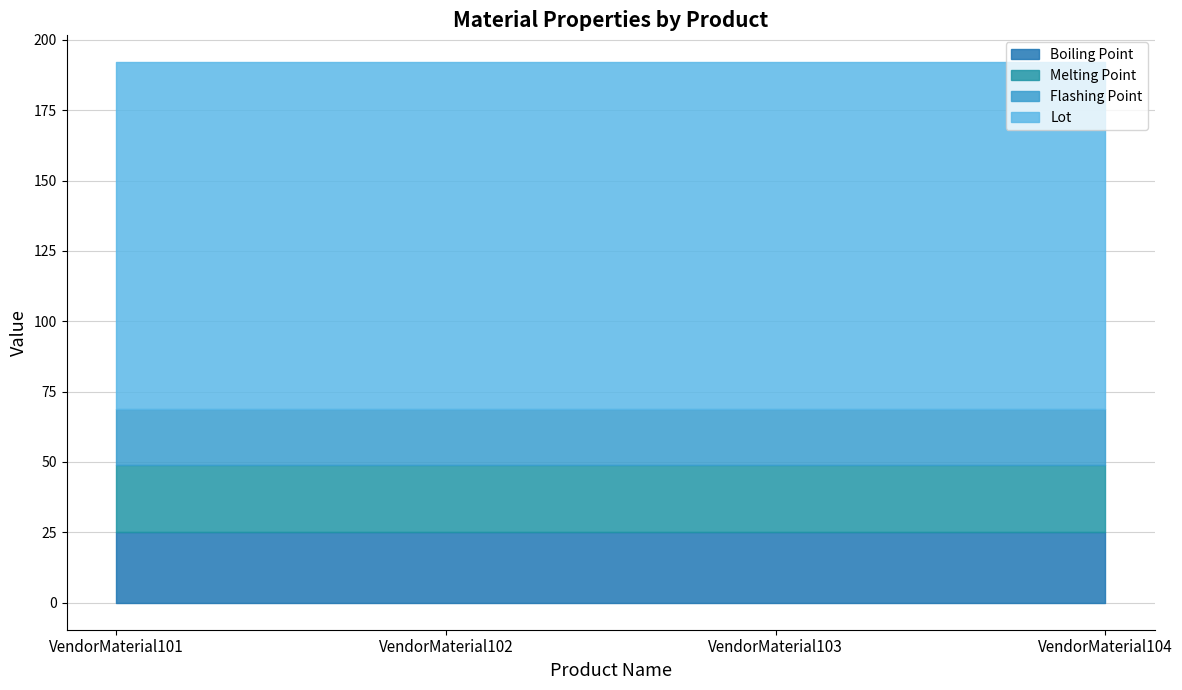

What is the total value across all series at VendorMaterial101?

192